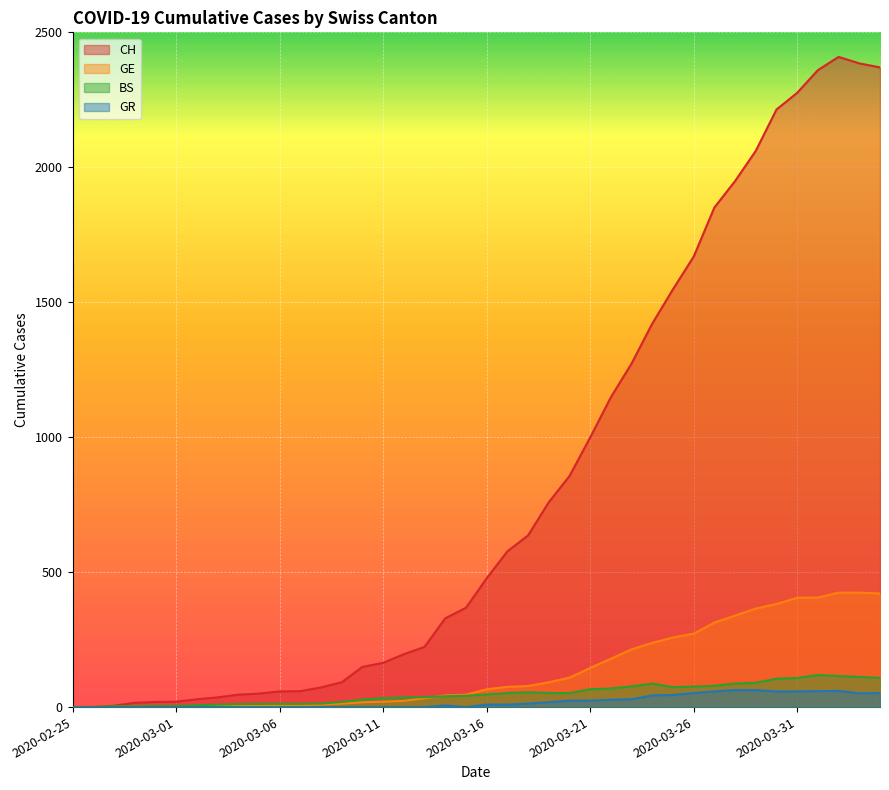

Between 2020-04-02 and 2020-03-31, which is larger?

2020-04-02